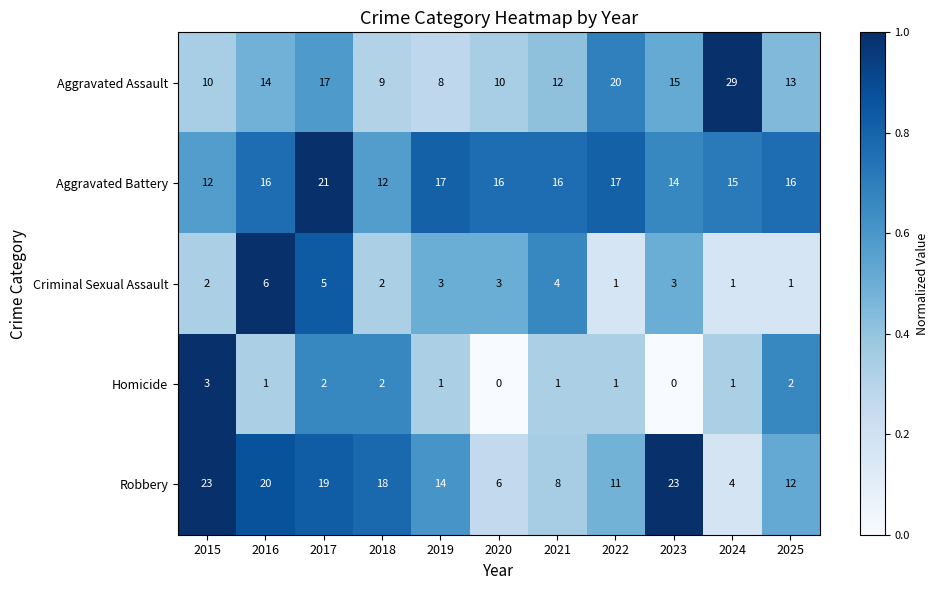

What is the average value of the Criminal Sexual Assault series?

3